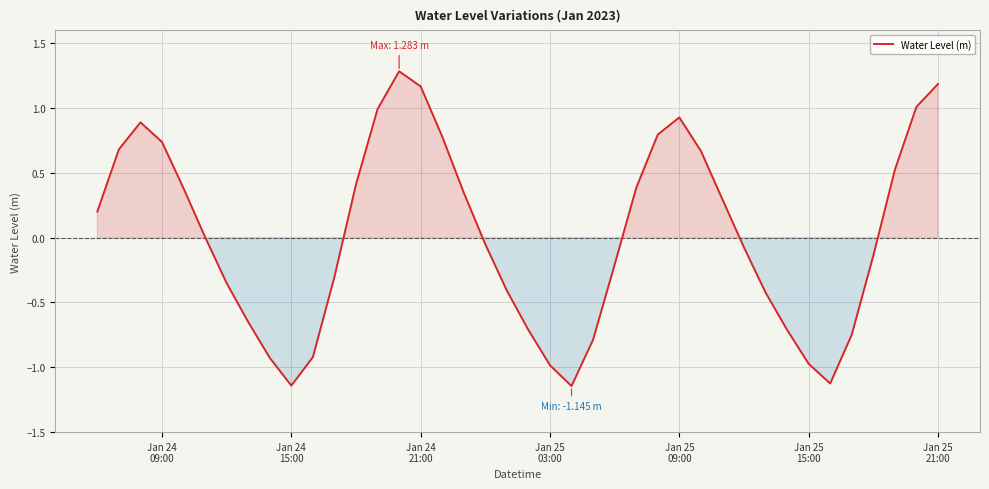

What is the difference between the maximum and minimum values?

2.4